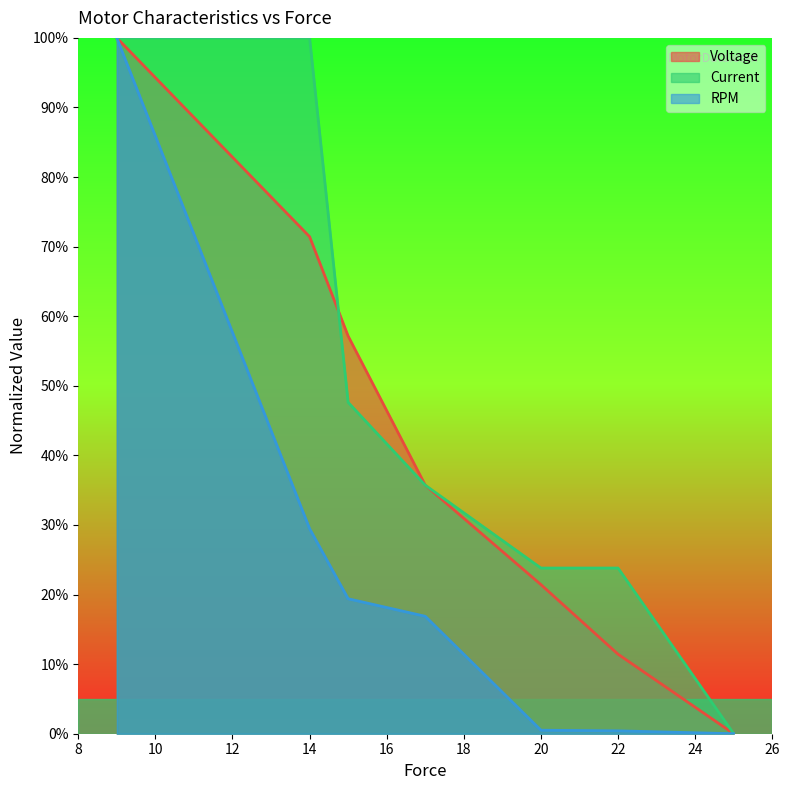

What is the approximate value of Voltage at 14?

0.7